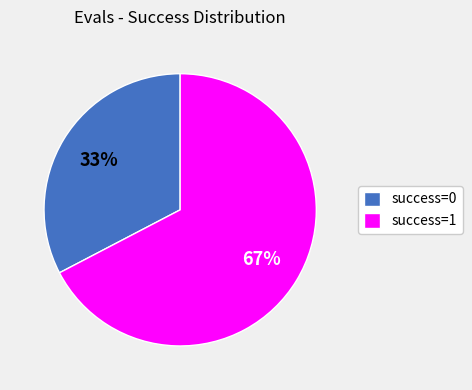

Which category has the biggest portion of the pie?

success=1